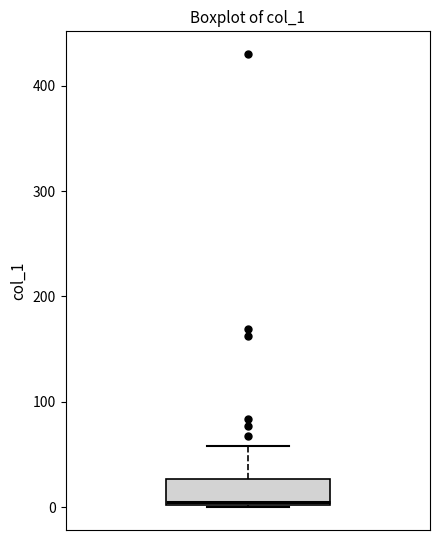

Where does the upper whisker of the box end on the y-axis? The values are not printed on the chart, so give them approximately, as read against the axis.

60